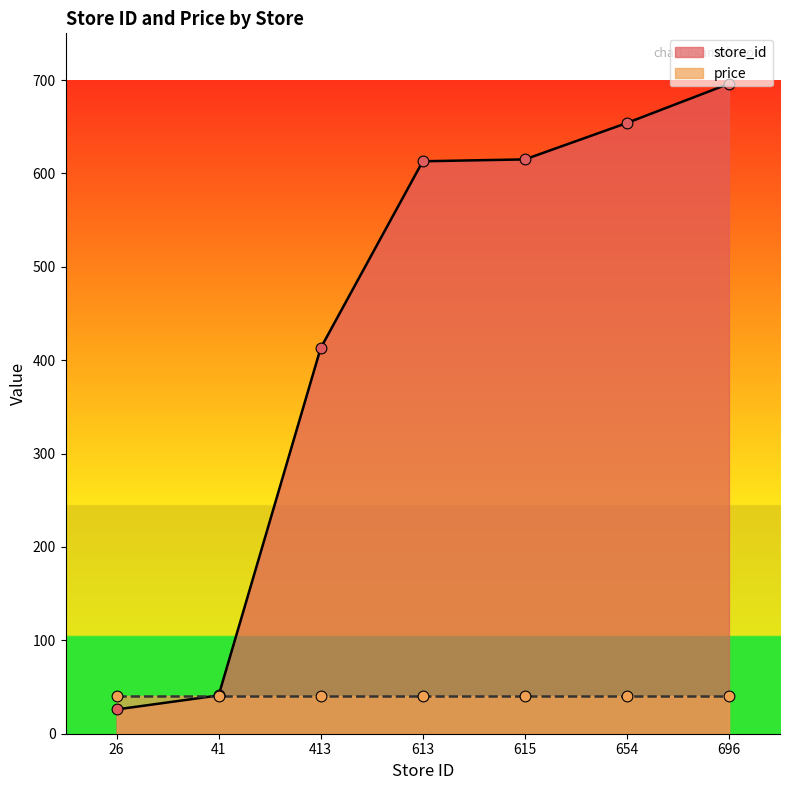

Which has a higher value, 654 or 41?

654